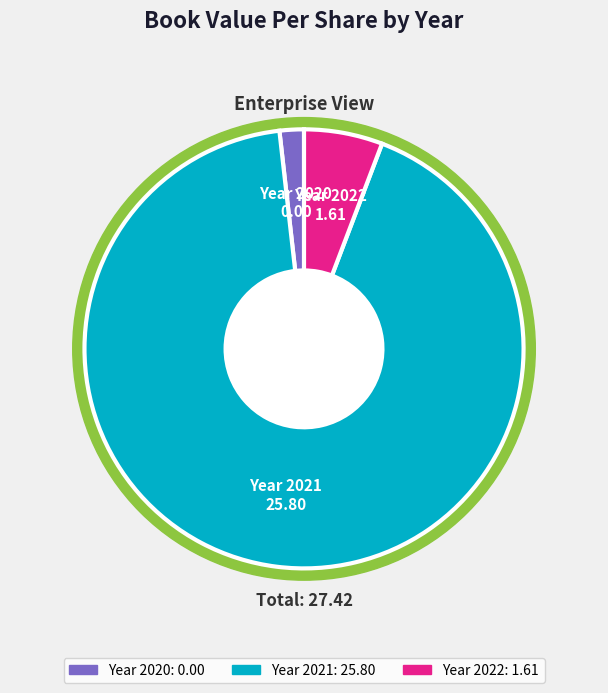

How many slices are in this pie chart?

3